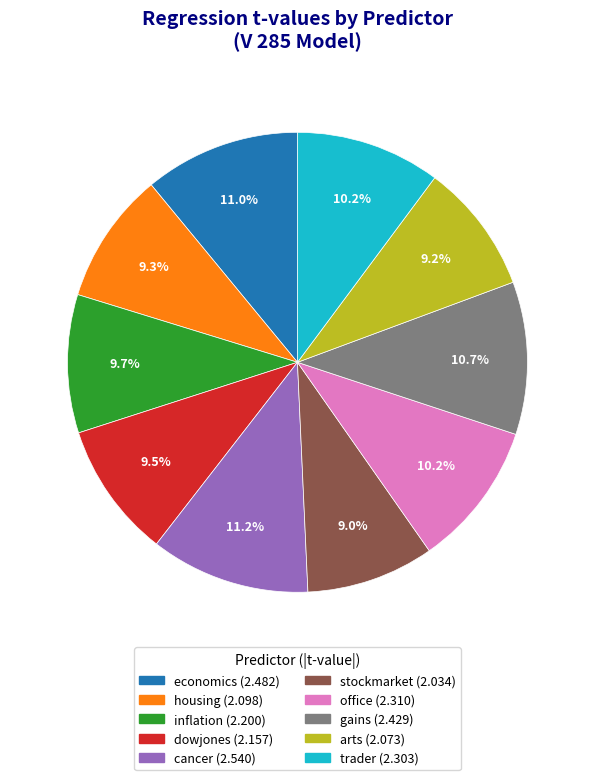

Is it true that arts is 9% of the pie?

True